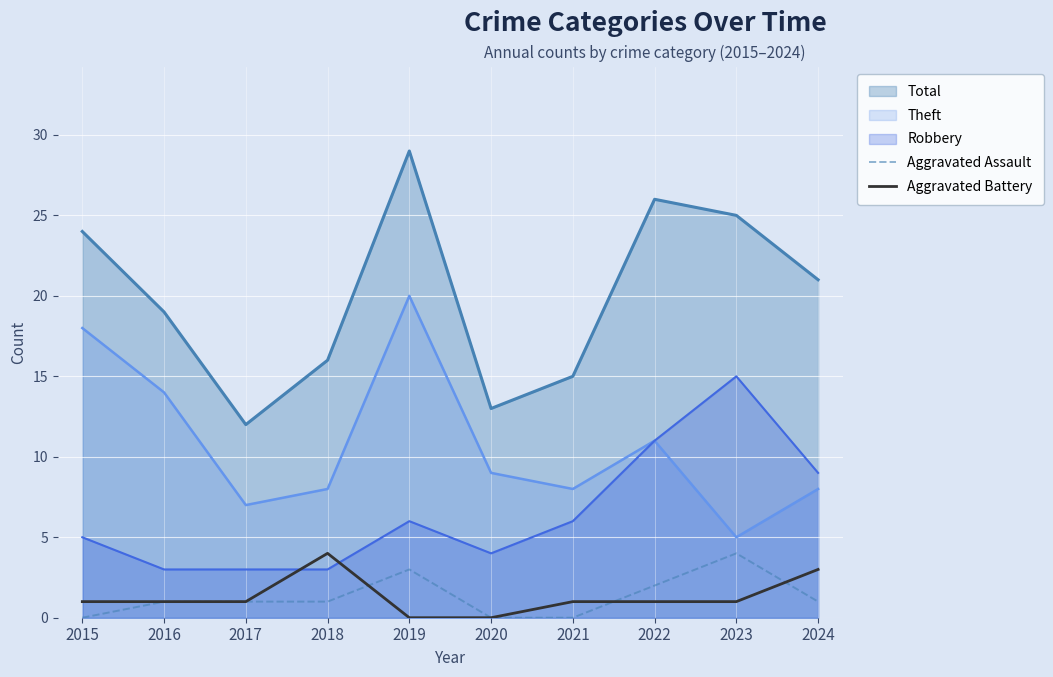

Where do Aggravated Battery and Aggravated Assault first cross each other?

2018 and 2019